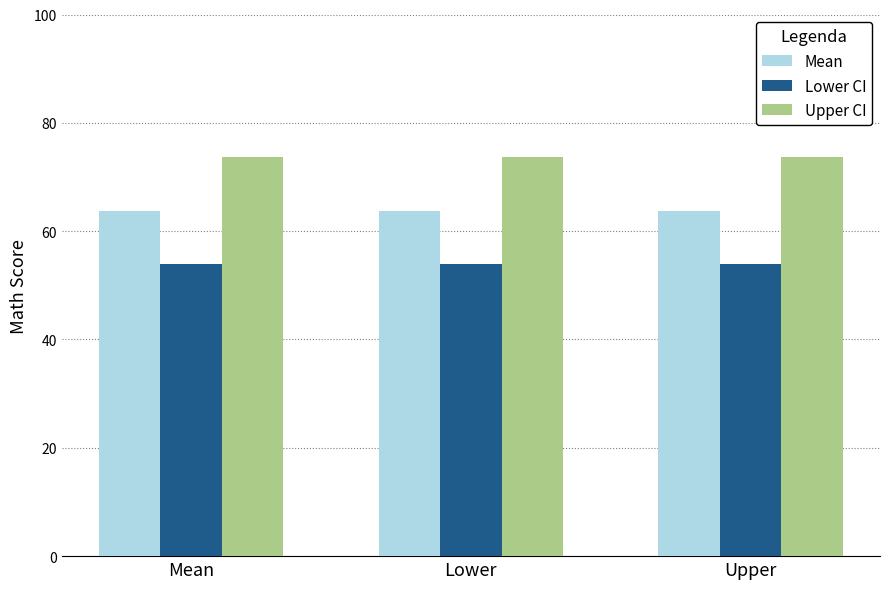

What is the label of the 1st bar from the right?

Upper